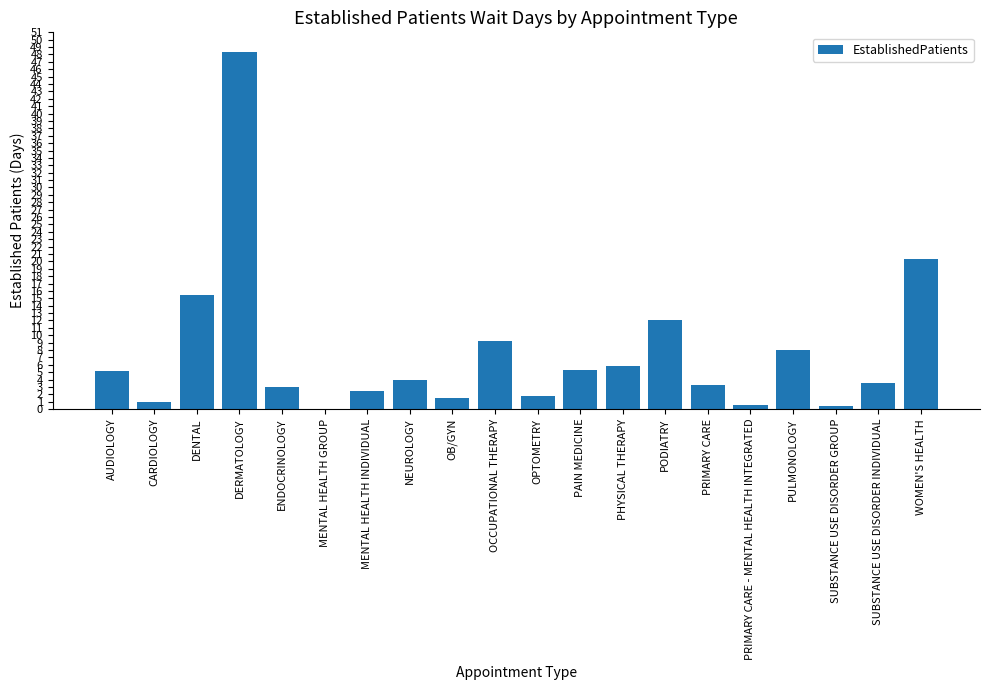

How many distinct data groups are displayed?

1